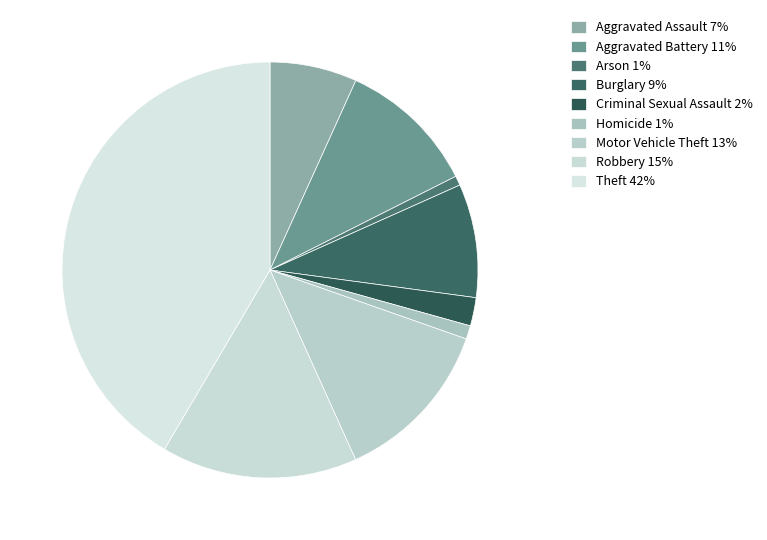

Is there any slice that represents more than half of the pie?

No